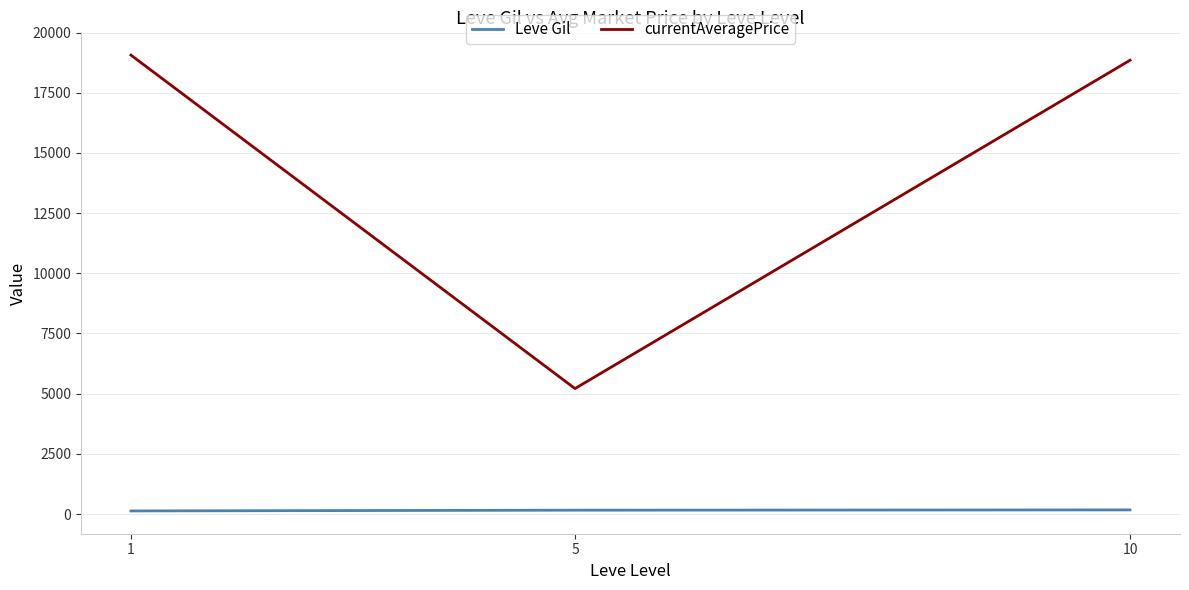

True or false: Leve Gil has a value of 170.7 at 10.

True